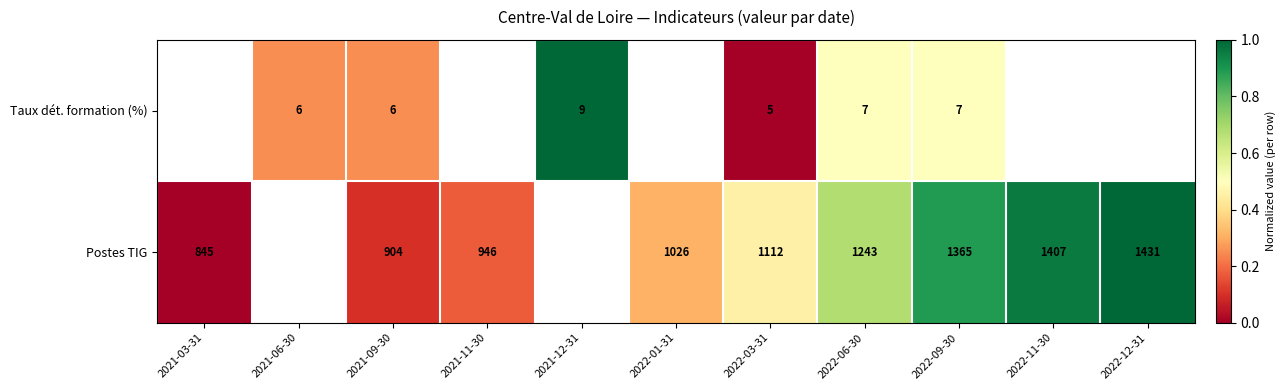

Count the number of data series in this chart.

2